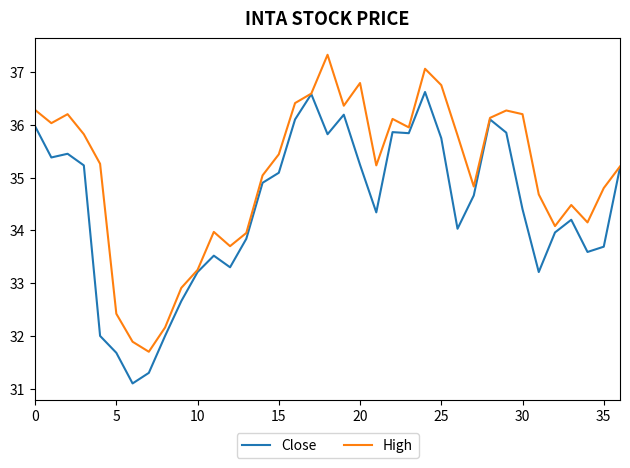

What is the maximum value for Close?

36.6